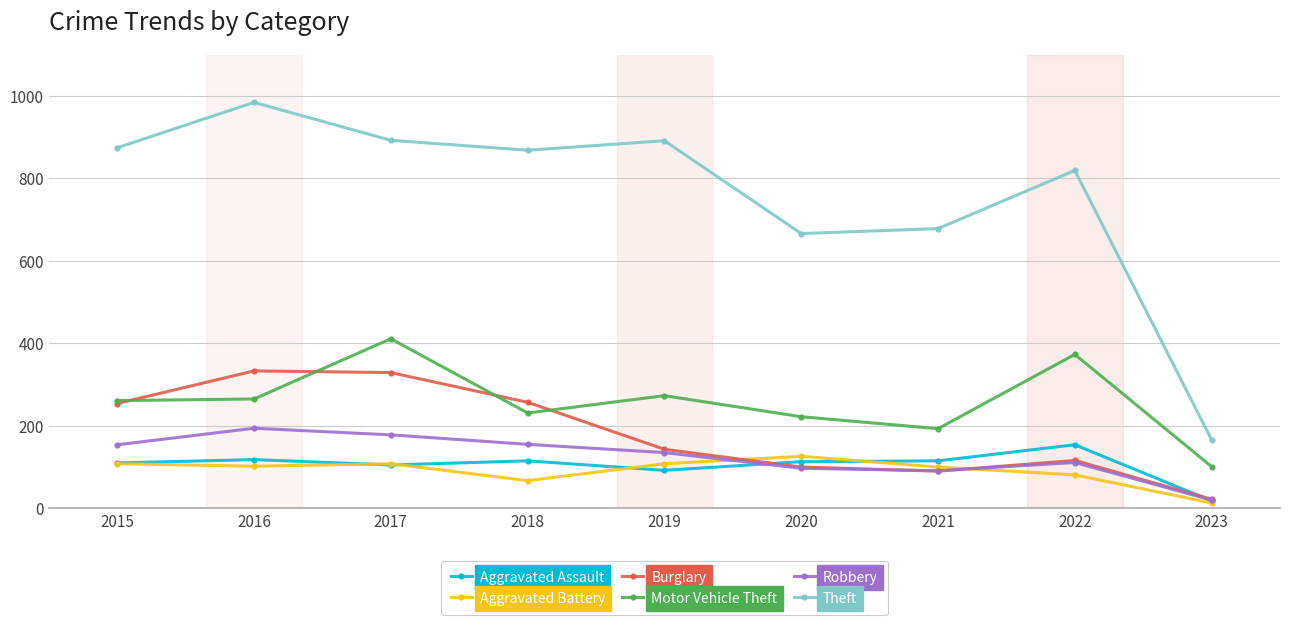

True or false: Theft has more than 2 interior local peaks.

True